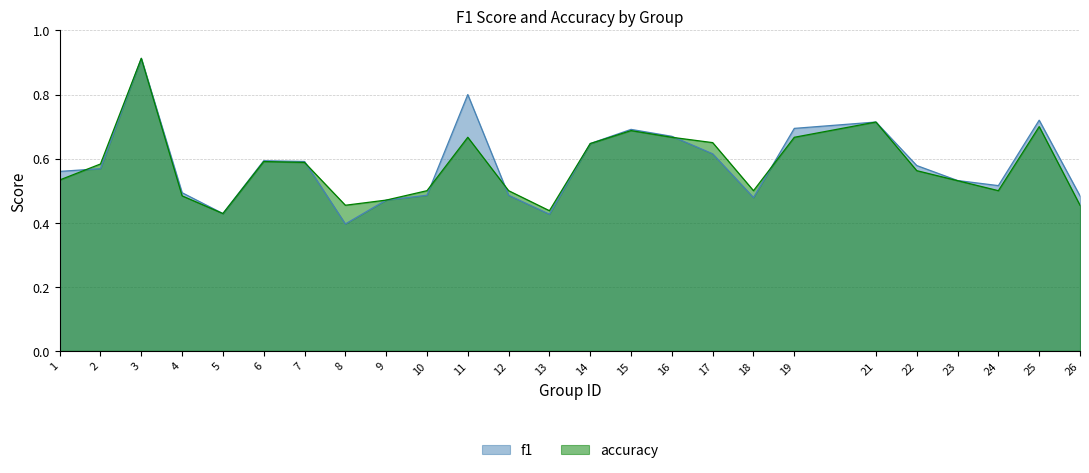

Reading right to left, list all the values displayed in this chart.

f1: 0.5	0.7	0.5	0.5	0.6	0.7	0.7	0.5	0.6	0.7	0.7	0.6	0.4	0.5	0.8	0.5	0.5	0.4	0.6	0.6	0.4	0.5	0.9	0.6	0.6
accuracy: 0.5	0.7	0.5	0.5	0.6	0.7	0.7	0.5	0.7	0.7	0.7	0.6	0.4	0.5	0.7	0.5	0.5	0.5	0.6	0.6	0.4	0.5	0.9	0.6	0.5